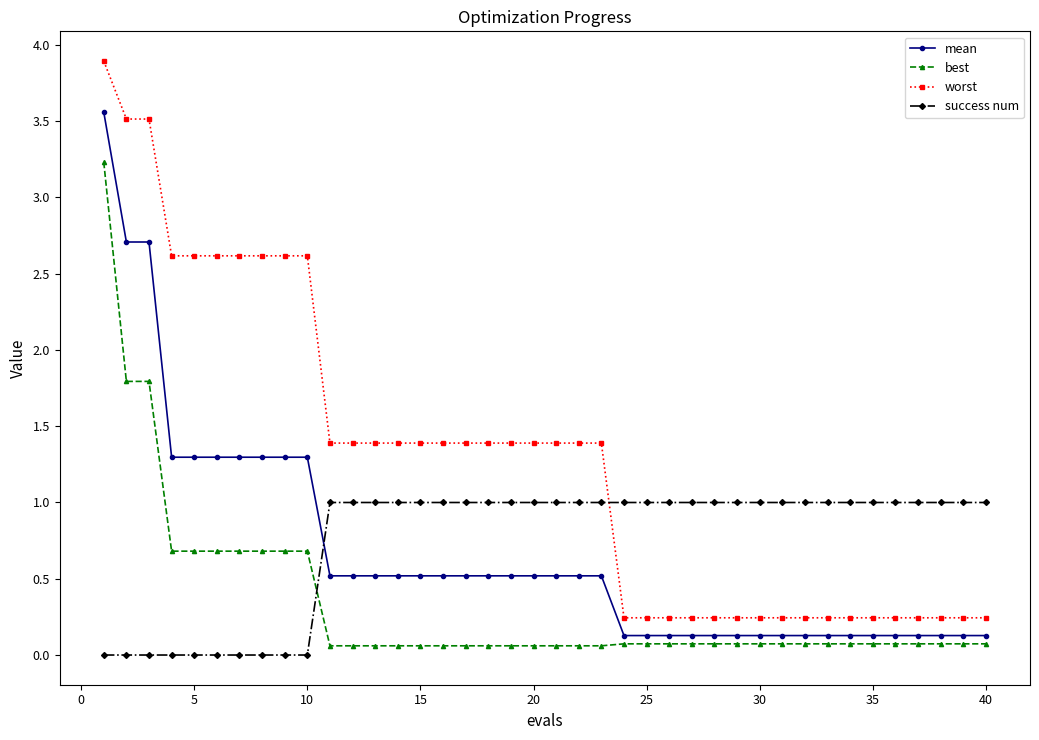

True or false: worst and best cross at least once.

False